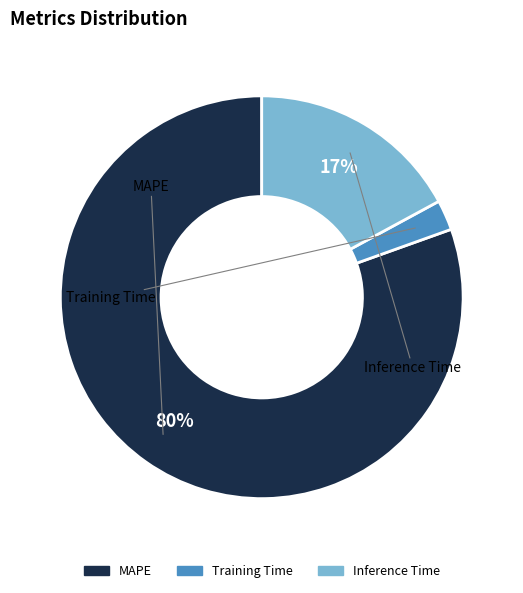

How many slices are in this pie chart?

3